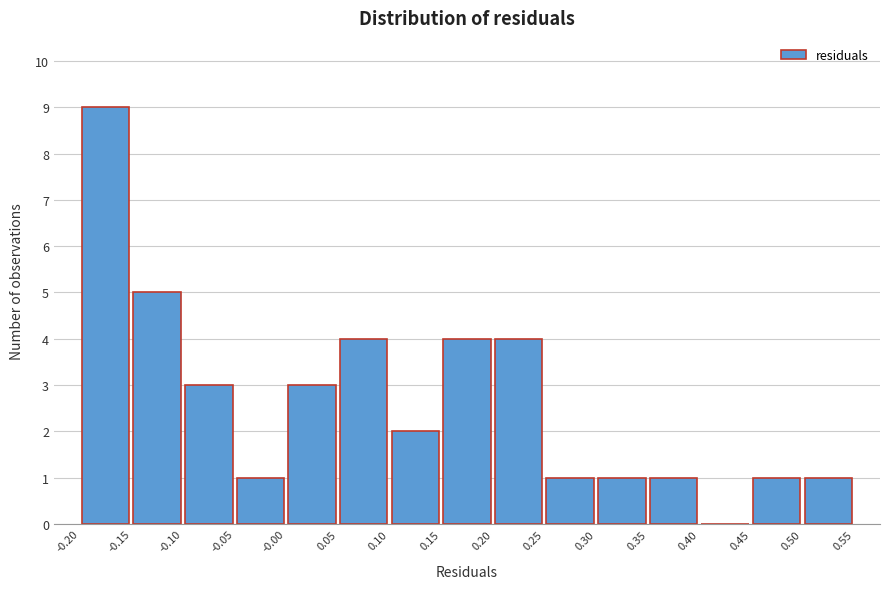

Reading left to right, transcribe this chart: for each bar, give the range it covers on the x-axis and its height. The values are not printed on the chart, so give them approximately, as read against the axis.

-0.20 to -0.15: 9
-0.15 to -0.10: 5
-0.10 to -0.05: 3
-0.05 to -0.00: 1
-0.00 to 0.05: 3
0.05 to 0.10: 4
0.10 to 0.15: 2
0.15 to 0.20: 4
0.20 to 0.25: 4
0.25 to 0.30: 1
0.30 to 0.35: 1
0.35 to 0.40: 1
0.40 to 0.45: 0
0.45 to 0.50: 1
0.50 to 0.55: 1